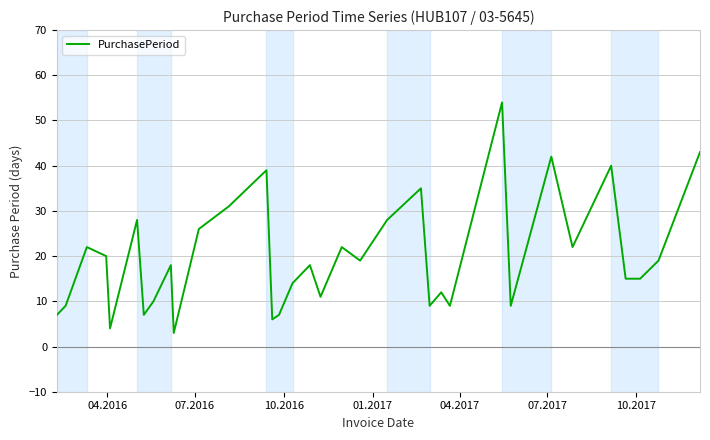

What is the maximum value shown in the chart?

54